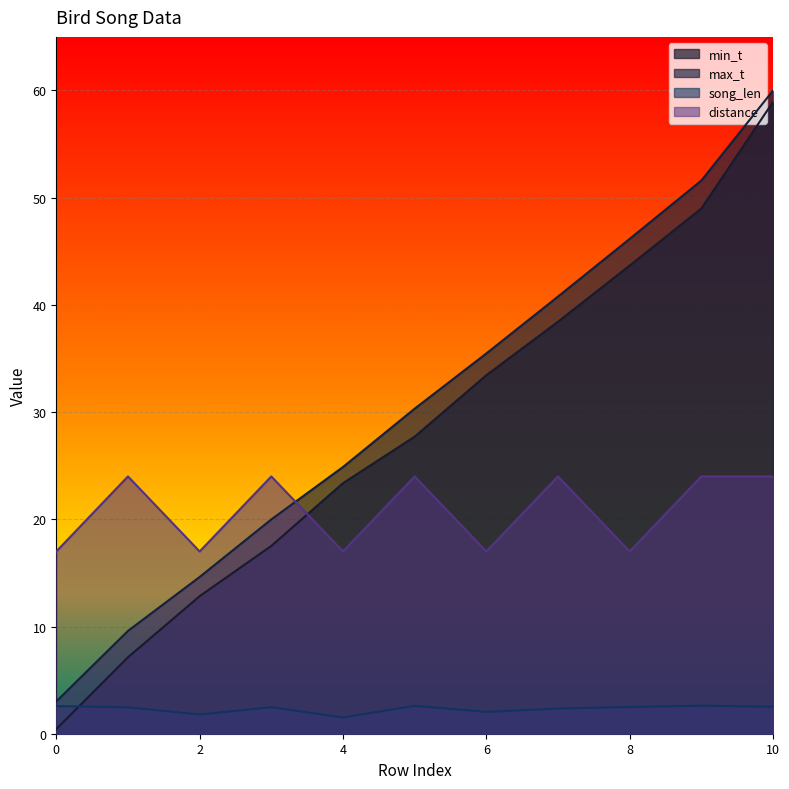

Which series has the widest spread of values?

min_t